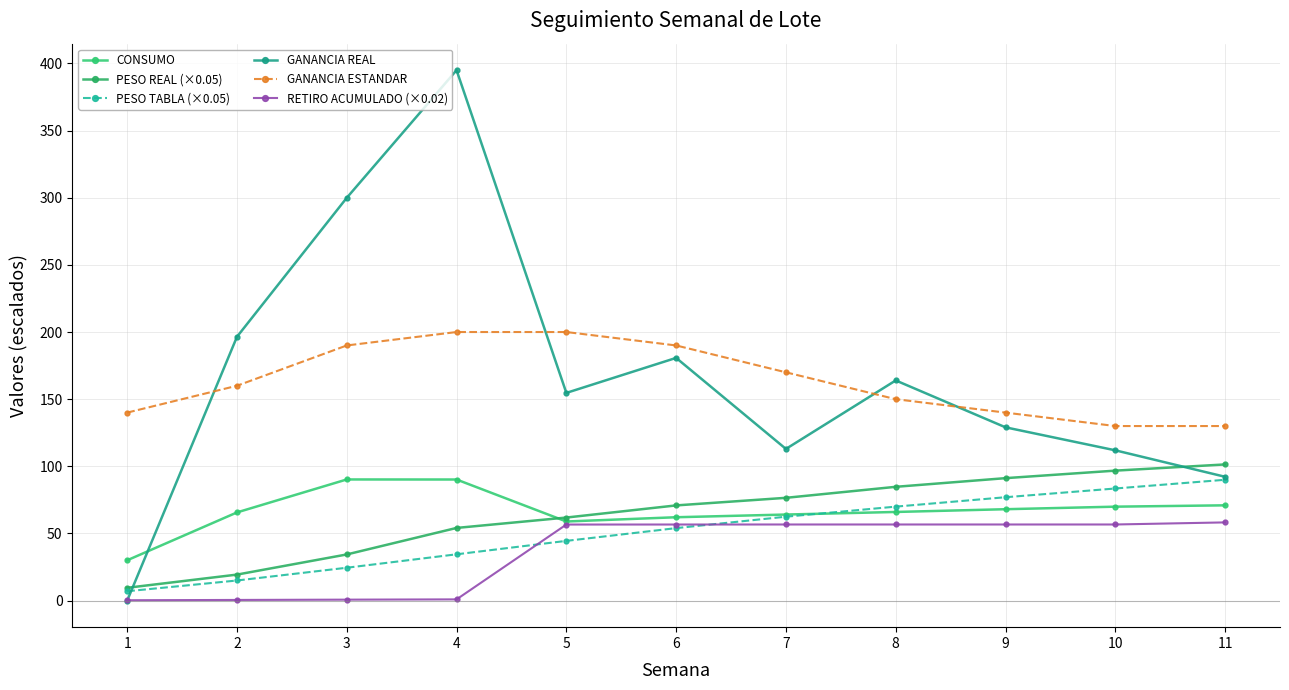

Where does the GANANCIA ESTANDAR series first go above 160?

3